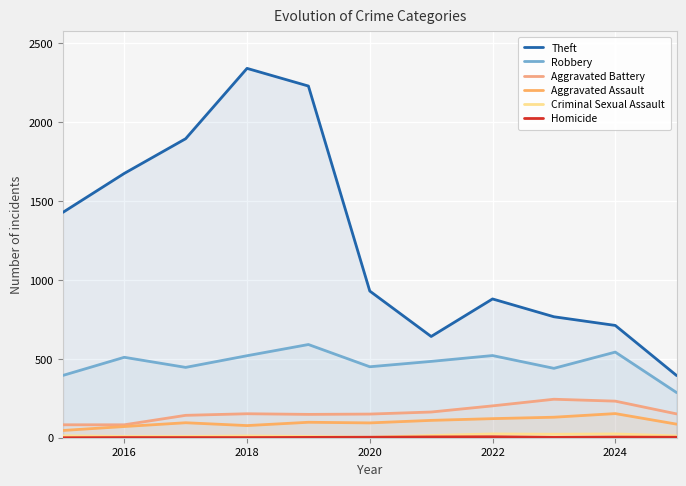

How many lines are shown in the chart?

6